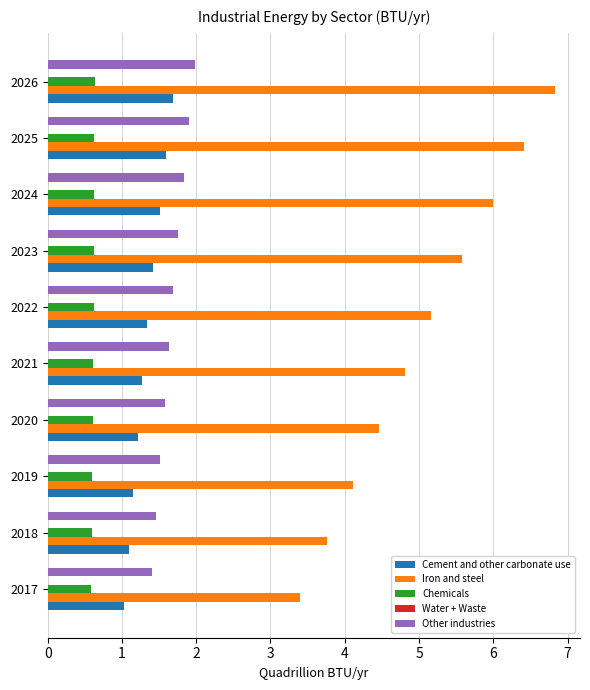

Which series has the largest total across all categories?

Iron and steel